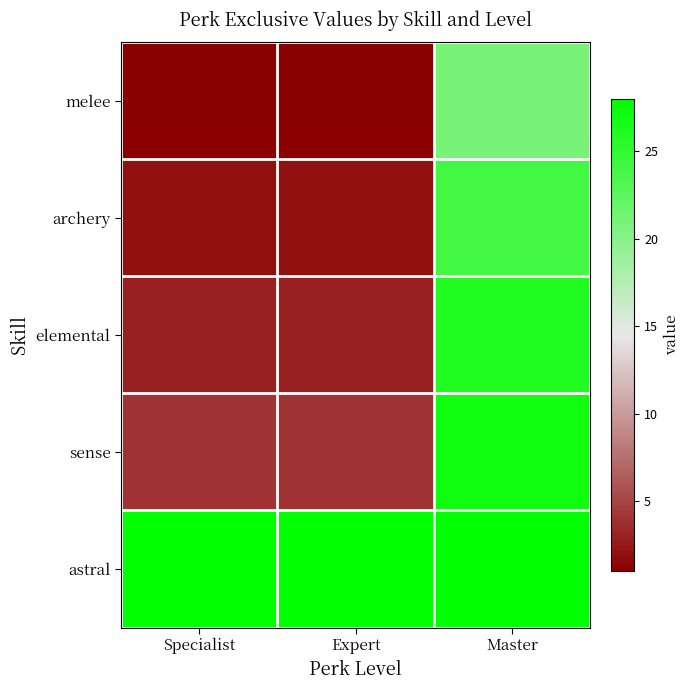

What is the difference between the highest and lowest values at Expert?

27